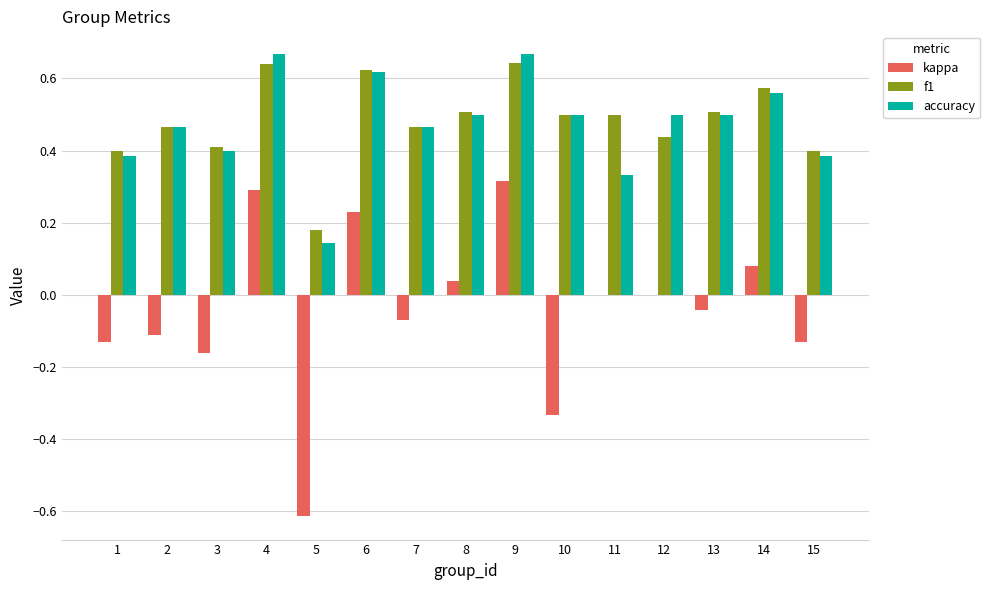

Count the number of data series in this chart.

3